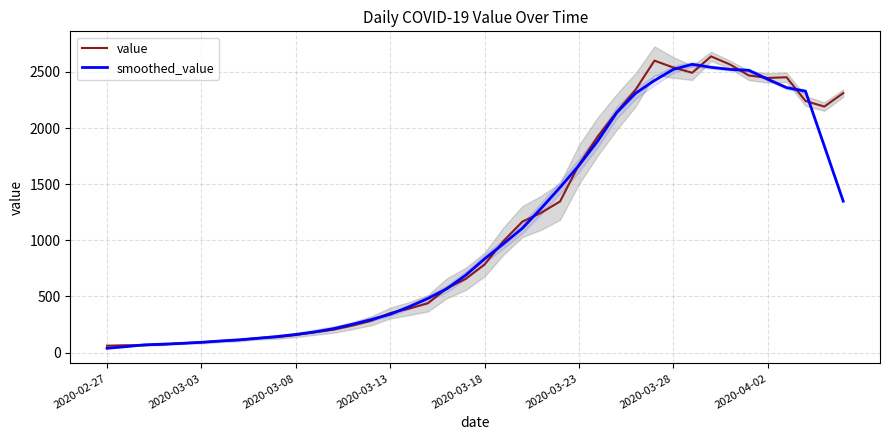

Is it true that smoothed_value equals 1578.2 at 33?

False